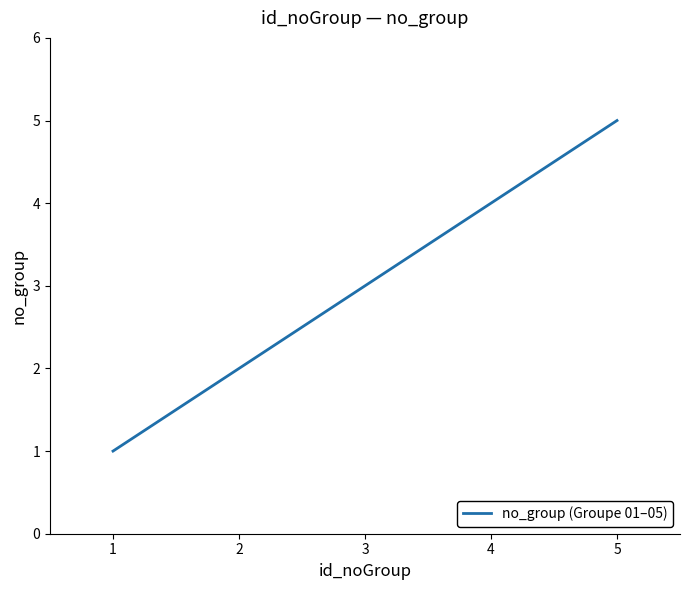

Is it true that the value at 2 is 1?

False